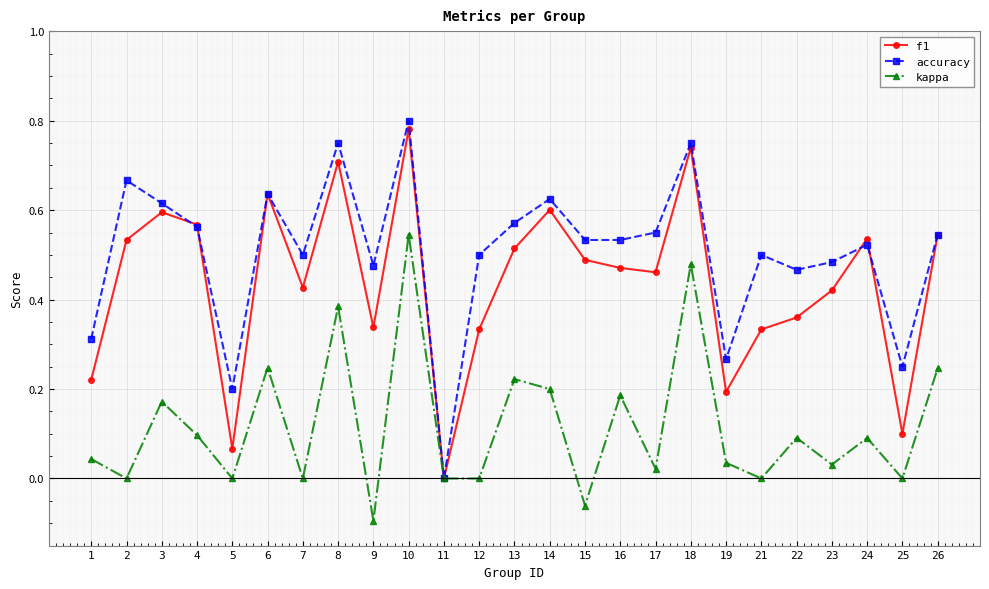

Which series has the widest spread of values?

accuracy